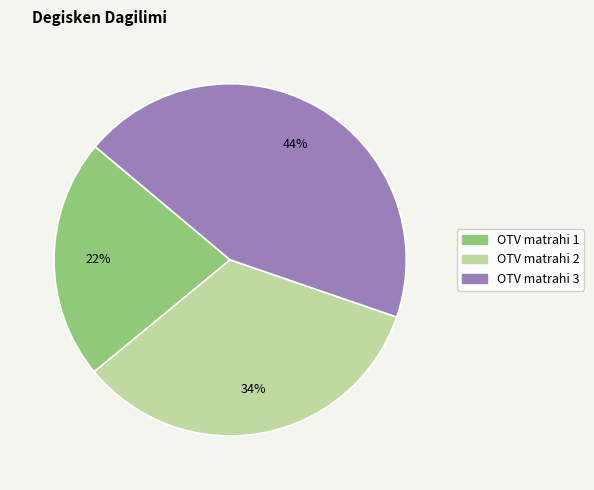

Which has a higher value, OTV matrahi 2 or OTV matrahi 3?

OTV matrahi 3